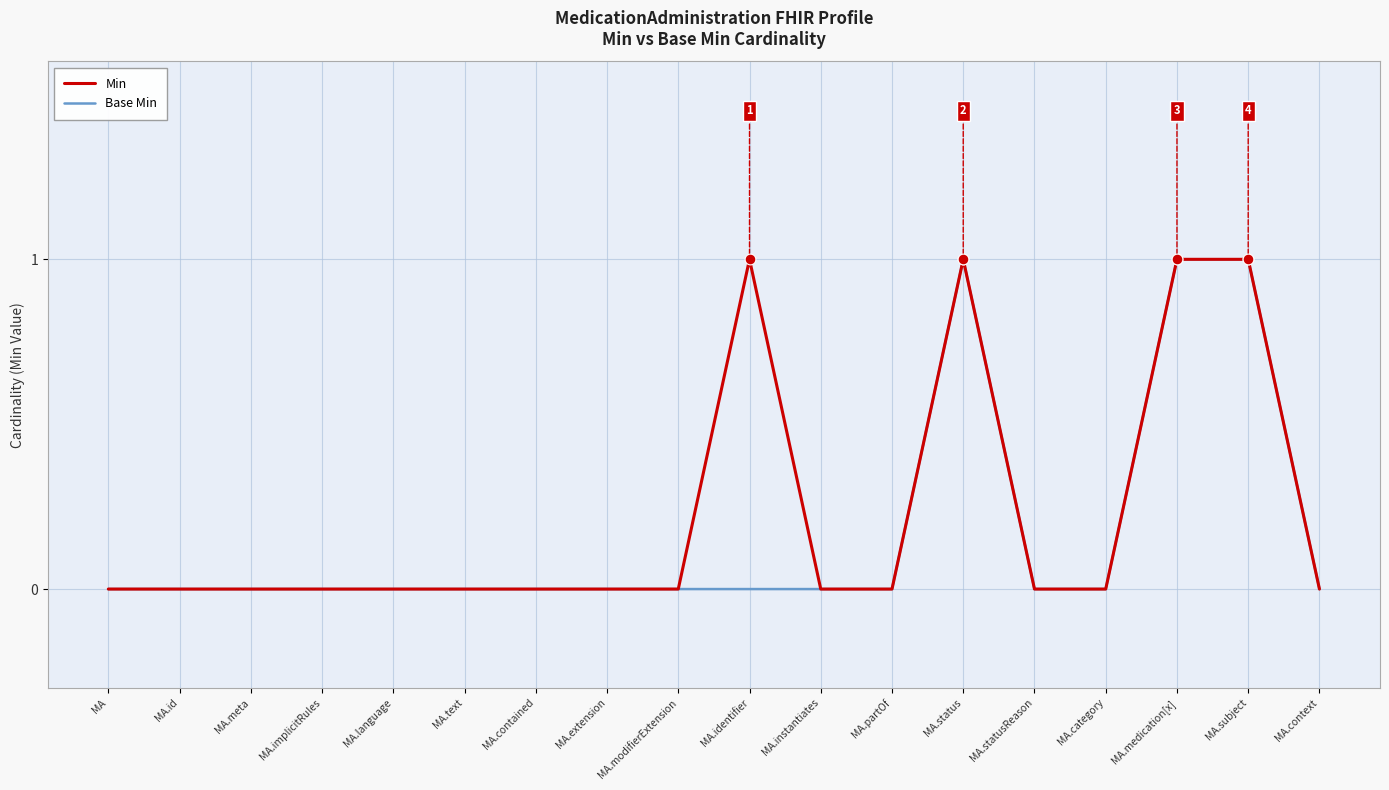

What are all the series names shown in the legend?

Min, Base Min